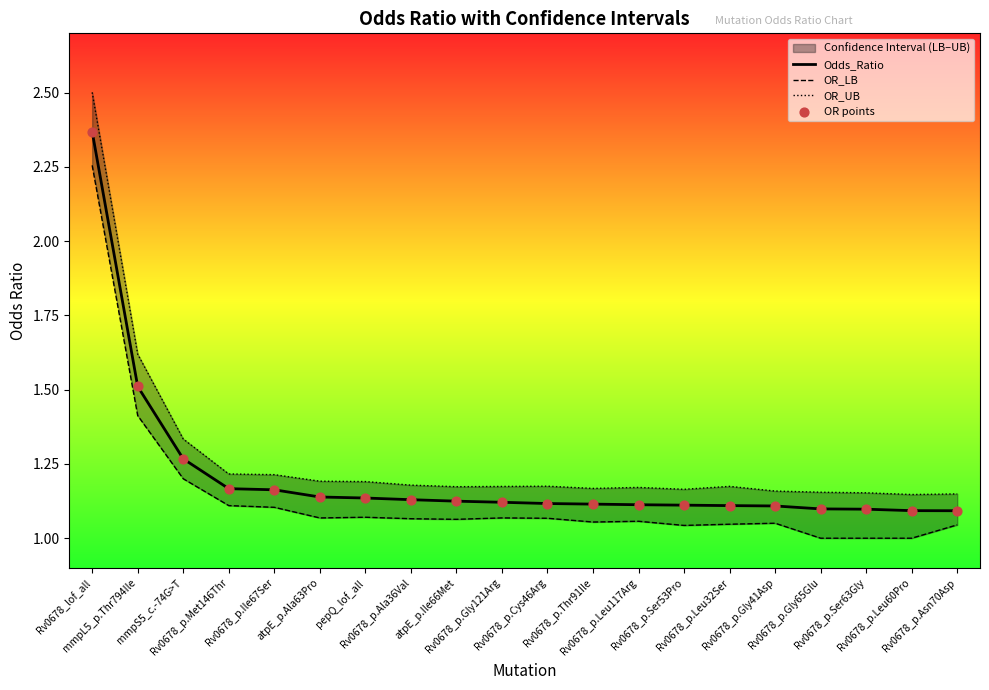

Which series has the largest total across all categories?

OR_UB